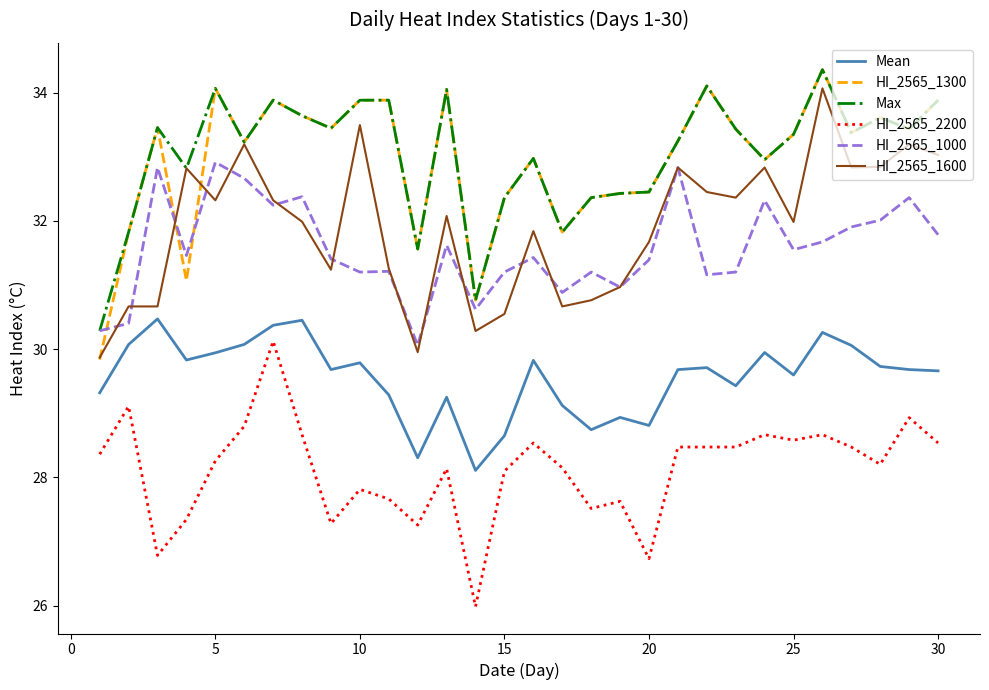

What is the lowest value of the HI_2565_2200 series?

26.0